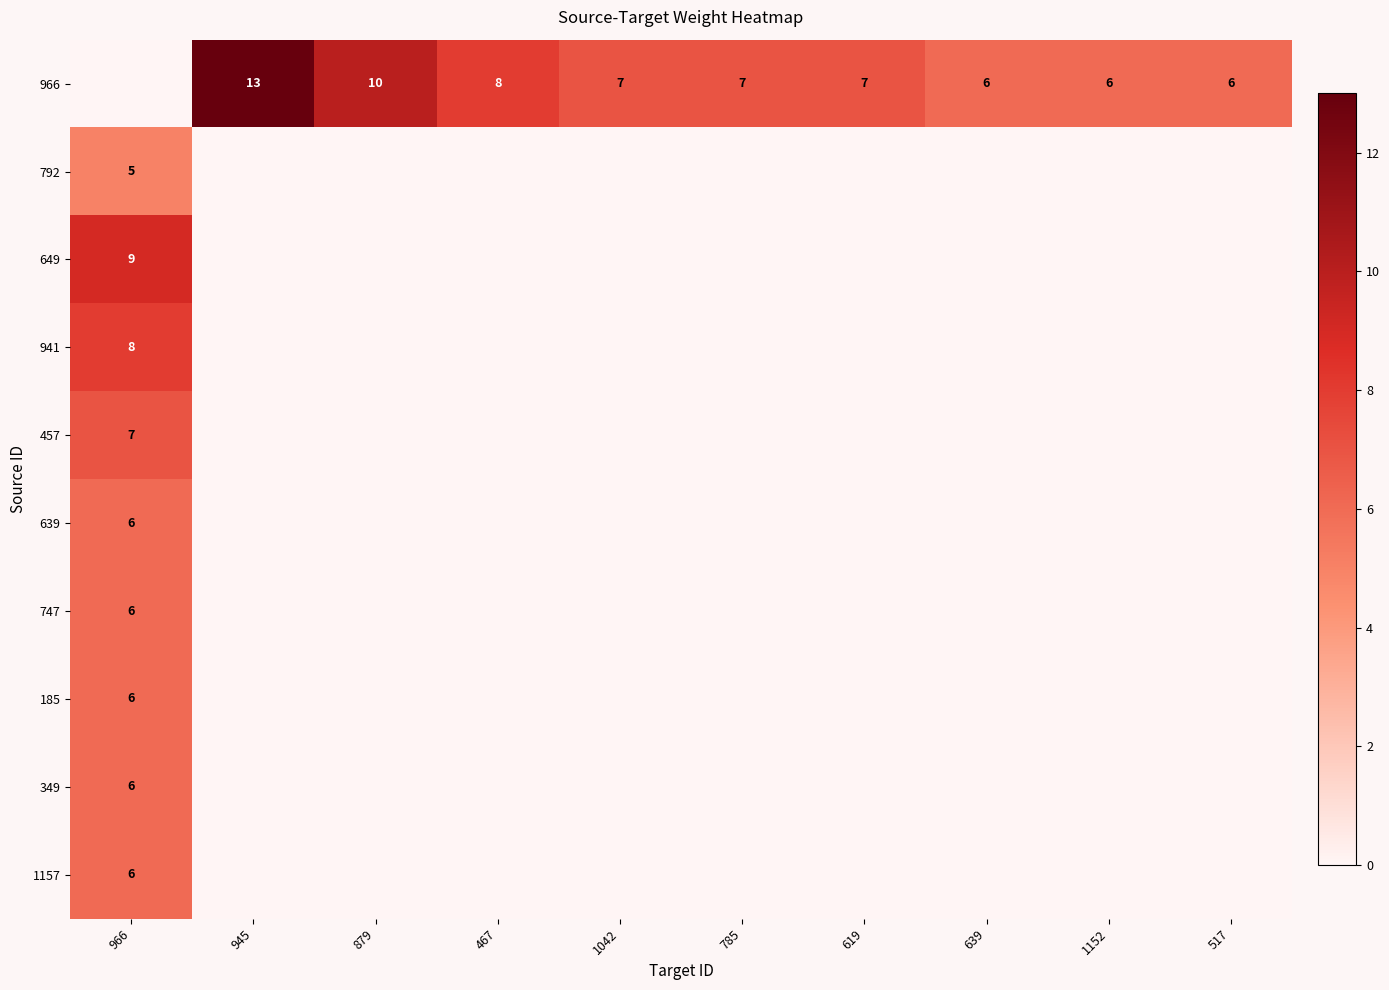

The 966 series shows 11 at 517. True or false?

False